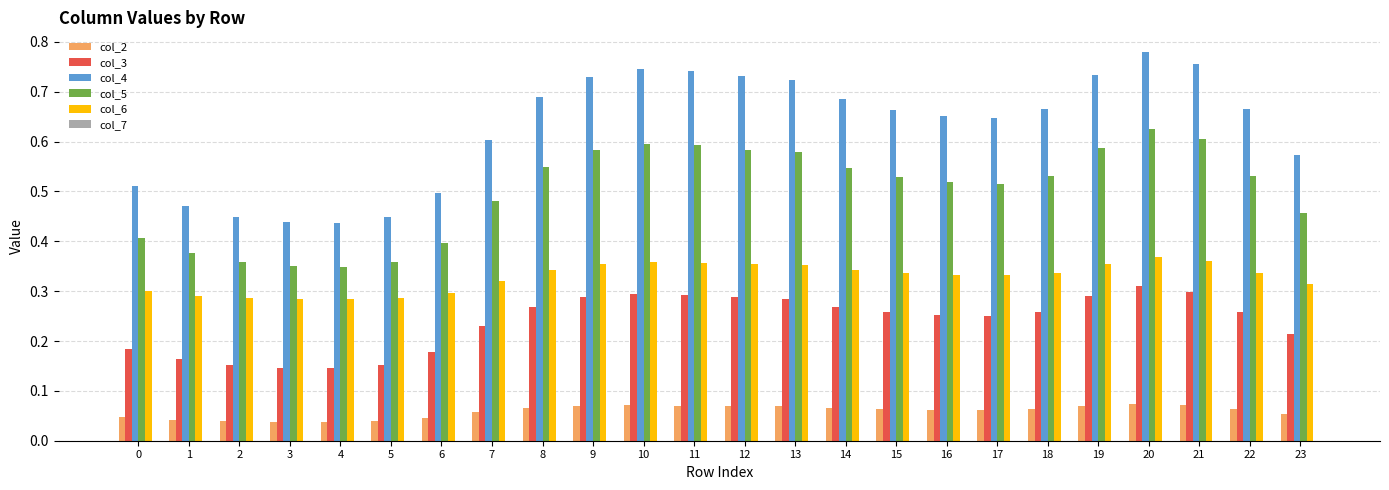

At which category is the sum across all series the highest?

20